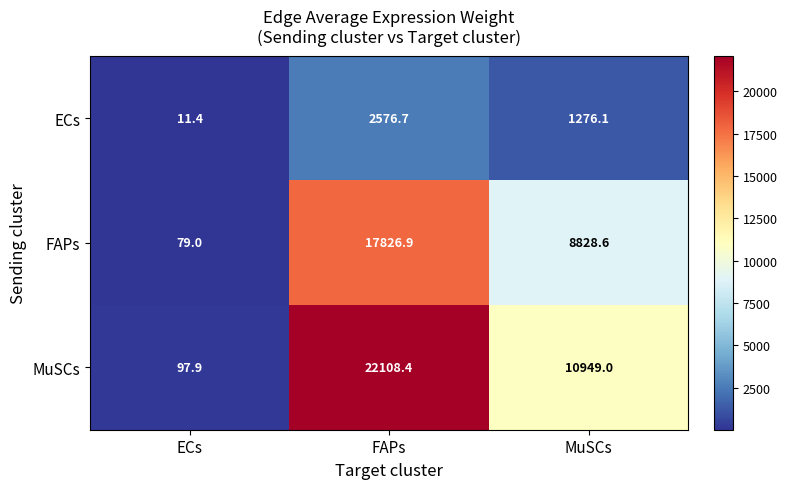

At which category is the sum across all series the highest?

FAPs